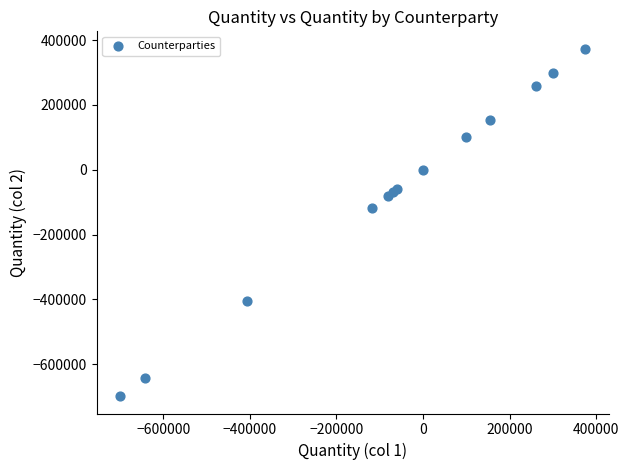

What Y value in the scatter plot is closest to -162389?

-118347.7